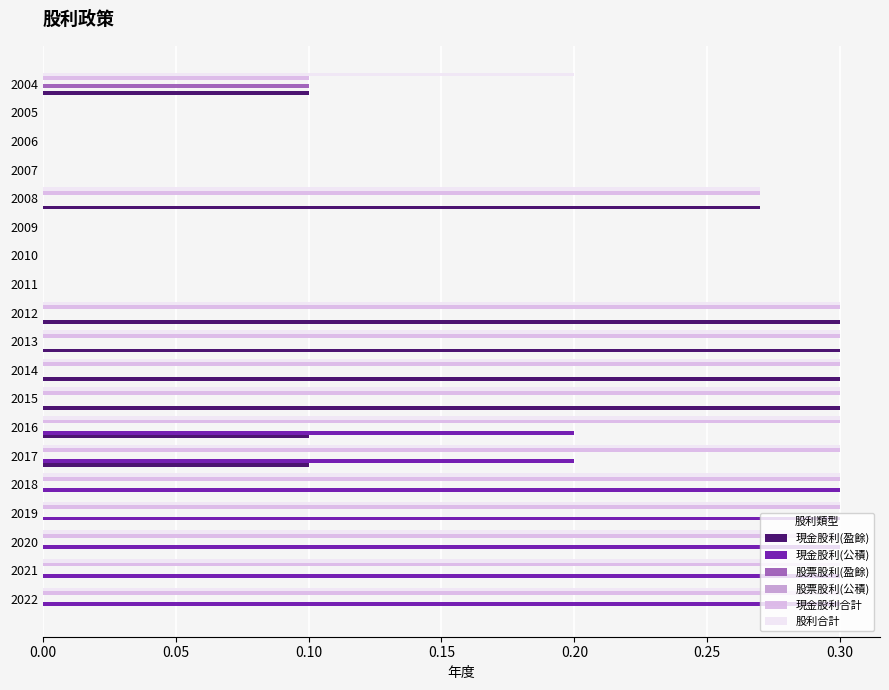

The value of 現金股利(公積) at 2009 is -0.2. True or false?

False